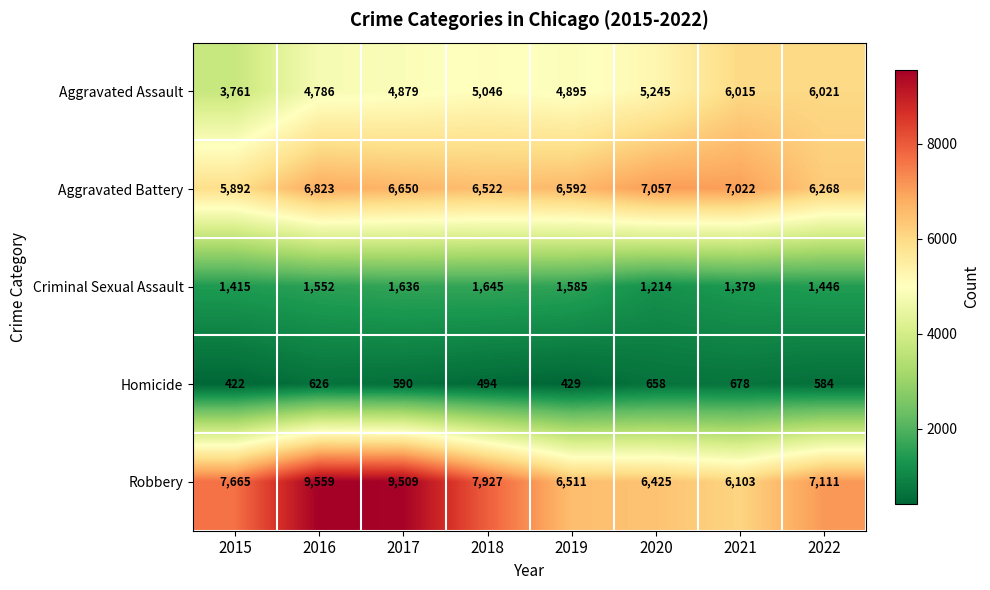

What is the minimum value shown in the chart?

422